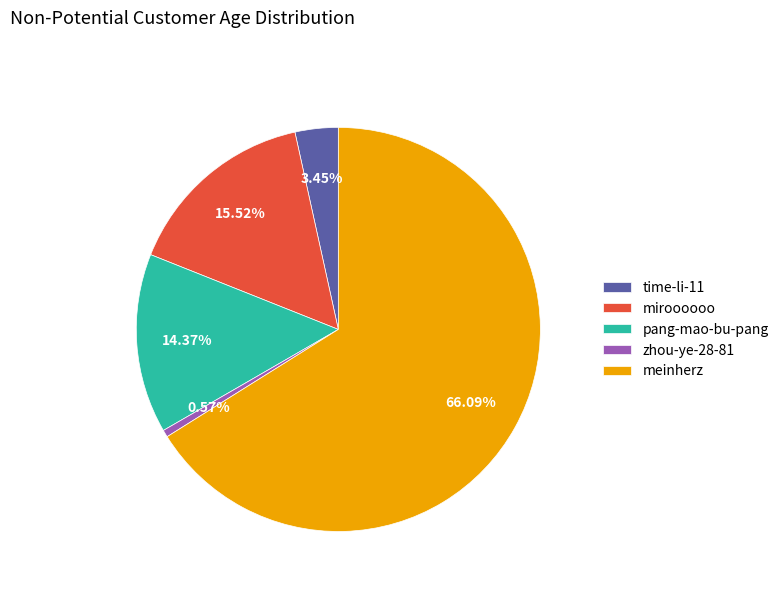

Rank the categories by value from lowest to highest.

zhou-ye-28-81, time-li-11, pang-mao-bu-pang, miroooooo, meinherz